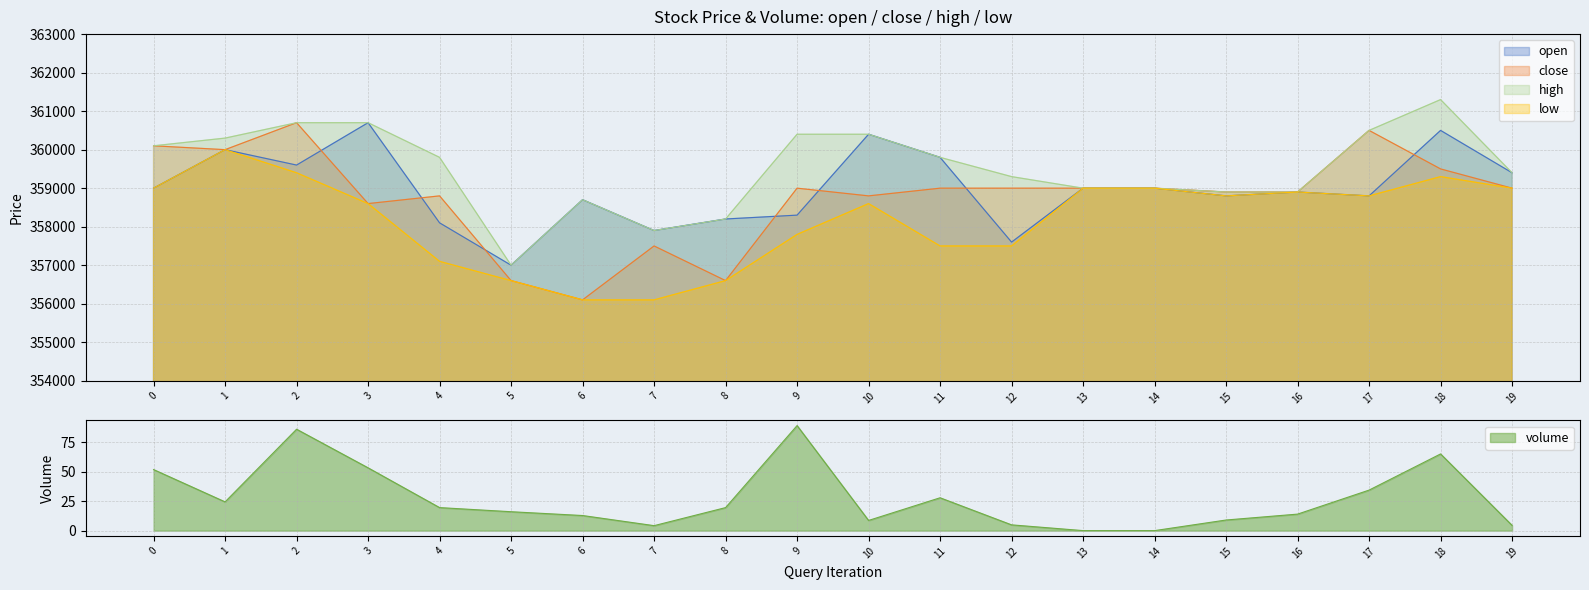

Reading left to right, extract all data points from this chart.

volume: 51.9	24.5	86.3	53.4	19.6	16.1	12.8	4.2	19.6	89.4	8.7	27.9	4.9	0.0	0.0	9.0	14.0	34.5	65.2	4.5
close: 360100.0	360000.0	360700.0	358600.0	358800.0	356600.0	356100.0	357500.0	356600.0	359000.0	358800.0	359000.0	359000.0	359000.0	359000.0	358900.0	358900.0	360500.0	359500.0	359000.0
open: 359000.0	360000.0	359600.0	360700.0	358100.0	357000.0	358700.0	357900.0	358200.0	358300.0	360400.0	359800.0	357600.0	359000.0	359000.0	358800.0	358900.0	358800.0	360500.0	359400.0
high: 360100.0	360300.0	360700.0	360700.0	359800.0	357000.0	358700.0	357900.0	358200.0	360400.0	360400.0	359800.0	359300.0	359000.0	359000.0	358900.0	358900.0	360500.0	361300.0	359400.0
low: 359000.0	360000.0	359400.0	358600.0	357100.0	356600.0	356100.0	356100.0	356600.0	357800.0	358600.0	357500.0	357500.0	359000.0	359000.0	358800.0	358900.0	358800.0	359300.0	359000.0